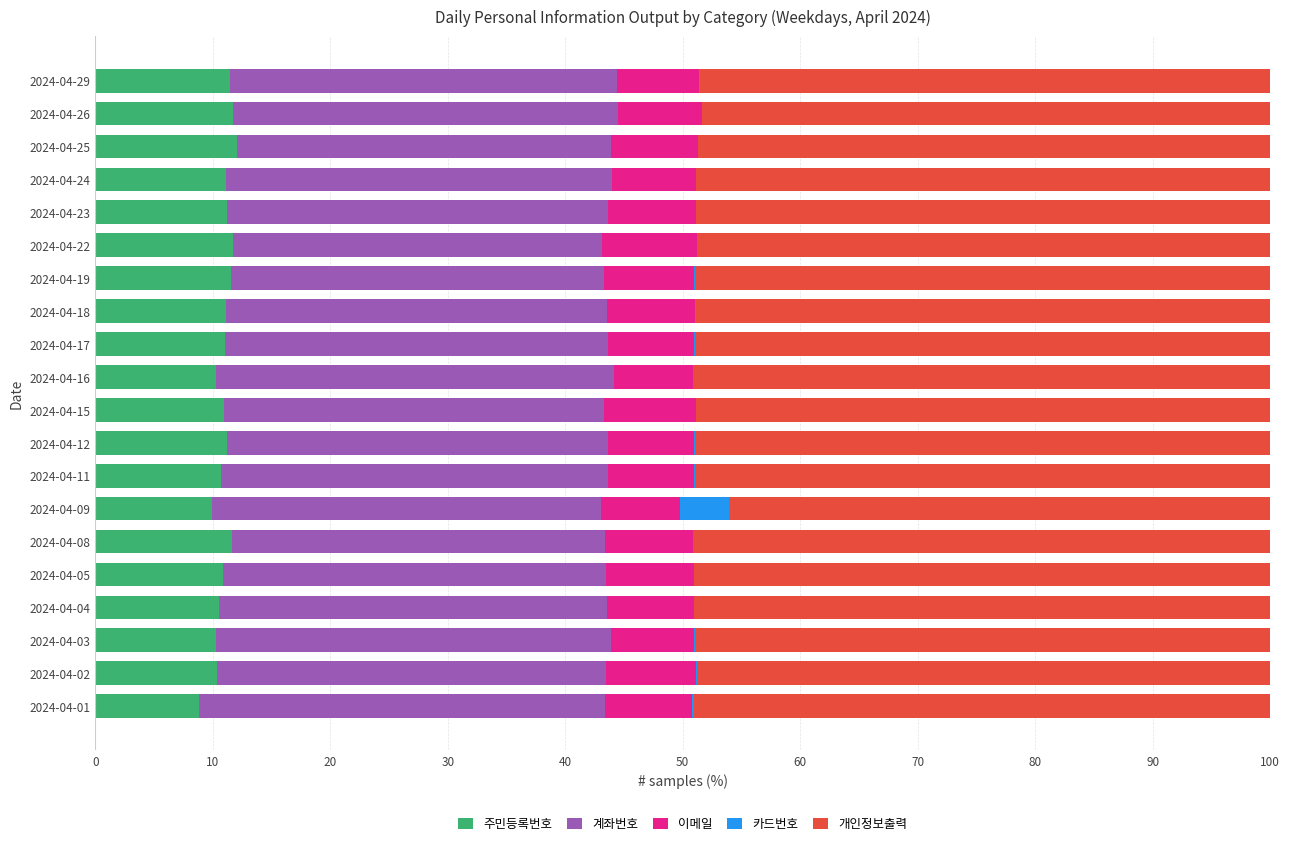

What are all the series names shown in the legend?

주민등록번호, 계좌번호, 이메일, 카드번호, 개인정보출력